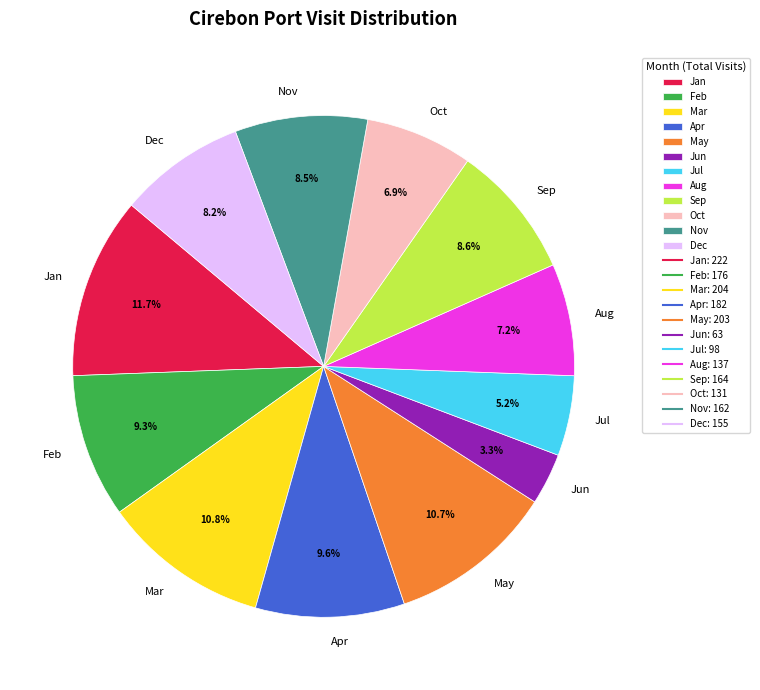

Does any single category account for the majority?

No